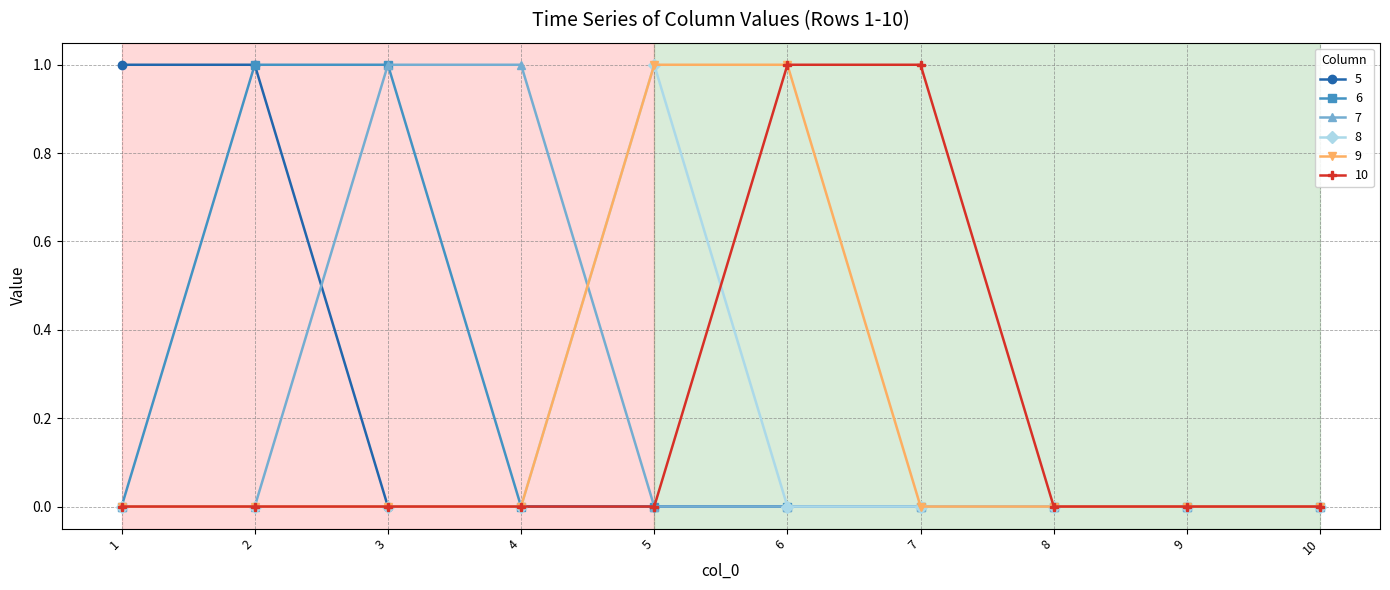

Reading left to right, extract all data points from this chart.

5: 1=1	2=1	3=0	4=0	5=0	6=0	7=0	8=0	9=0	10=0
6: 1=0	2=1	3=1	4=0	5=0	6=0	7=0	8=0	9=0	10=0
7: 1=0	2=0	3=1	4=1	5=0	6=0	7=0	8=0	9=0	10=0
8: 1=0	2=0	3=0	4=0	5=1	6=0	7=0	8=0	9=0	10=0
9: 1=0	2=0	3=0	4=0	5=1	6=1	7=0	8=0	9=0	10=0
10: 1=0	2=0	3=0	4=0	5=0	6=1	7=1	8=0	9=0	10=0